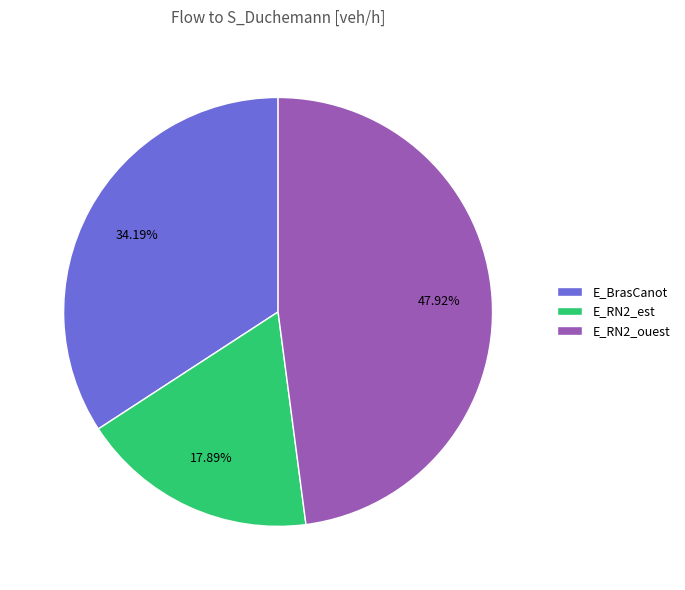

What is the largest slice in the pie chart?

E_RN2_ouest